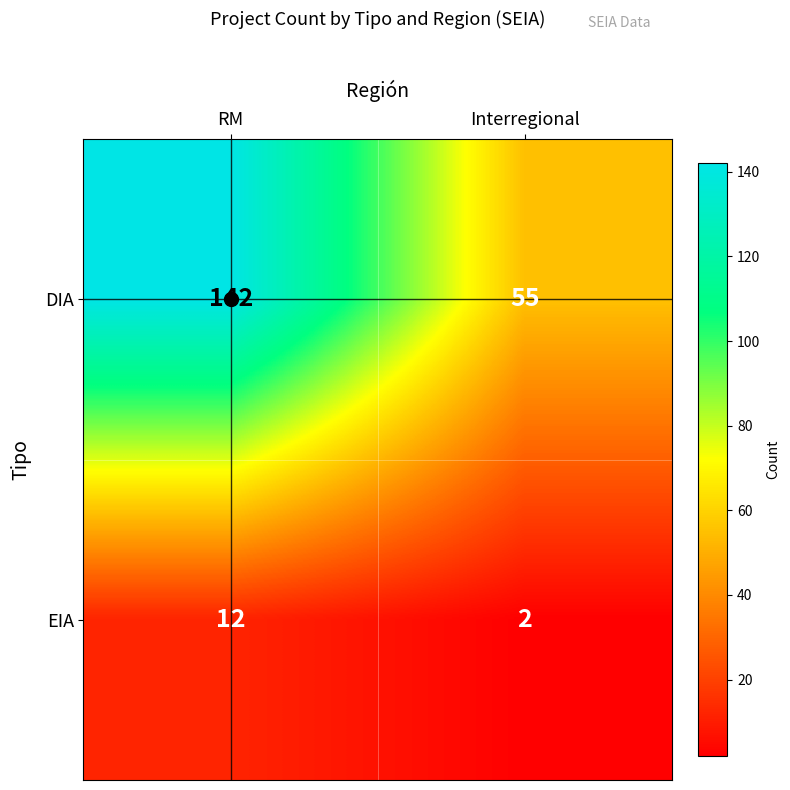

List the series in order of their peak value, highest first.

DIA, EIA